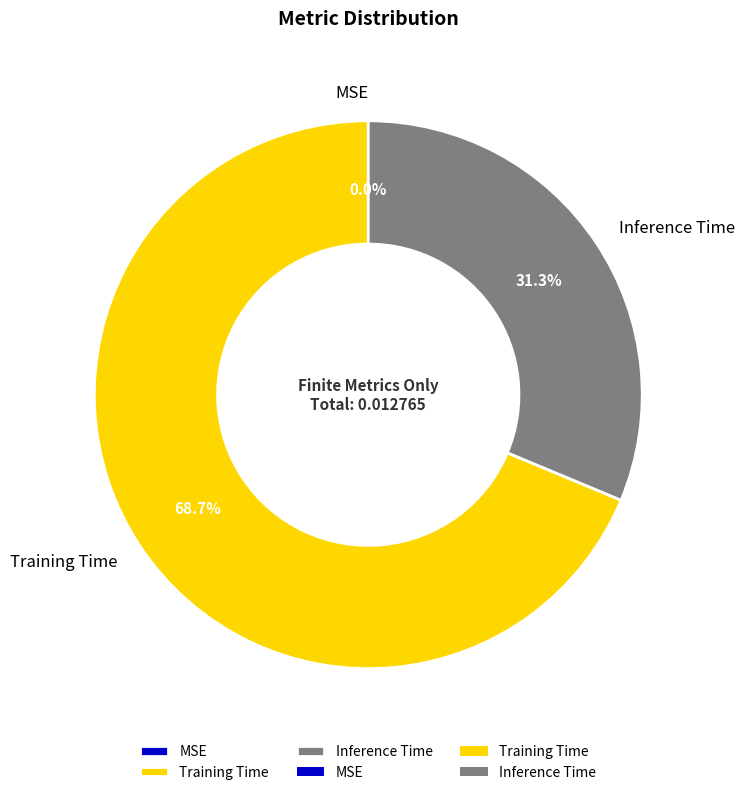

Which slice is the largest?

Training Time